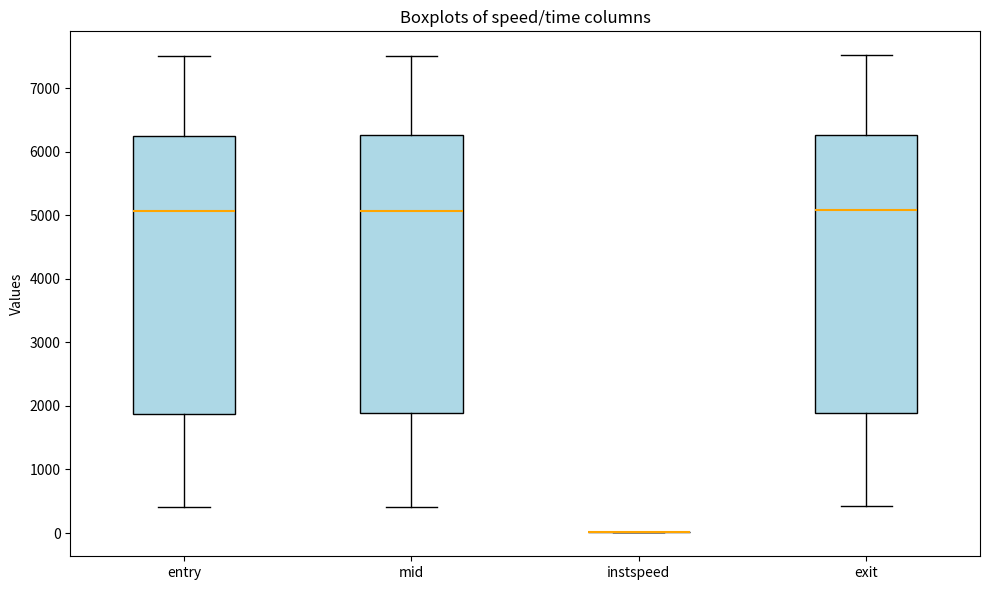

Where does the lower whisker of the box for exit end on the y-axis? The values are not printed on the chart, so give them approximately, as read against the axis.

400